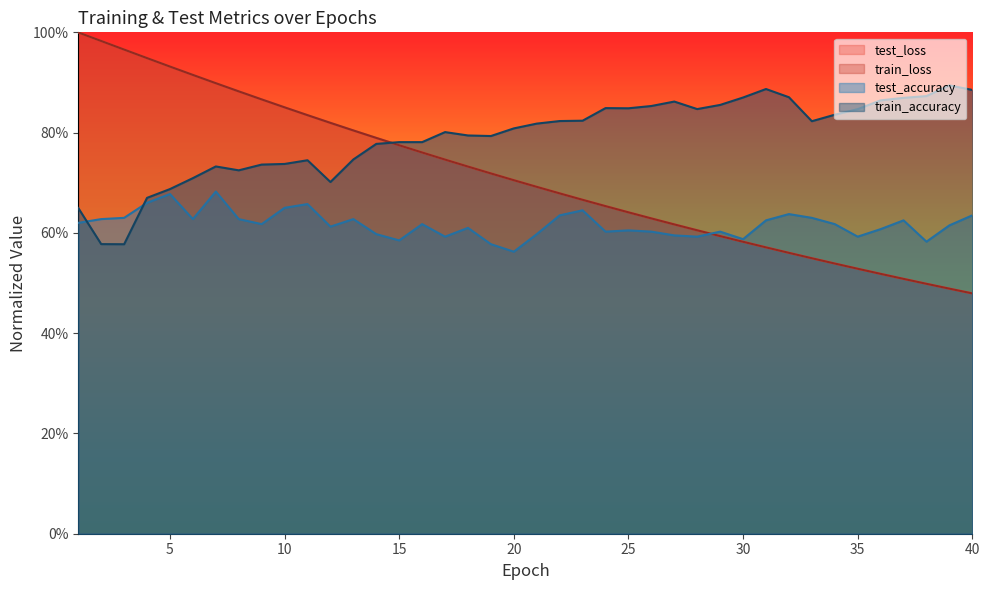

The test_loss series shows 0.3 at 12. True or false?

False